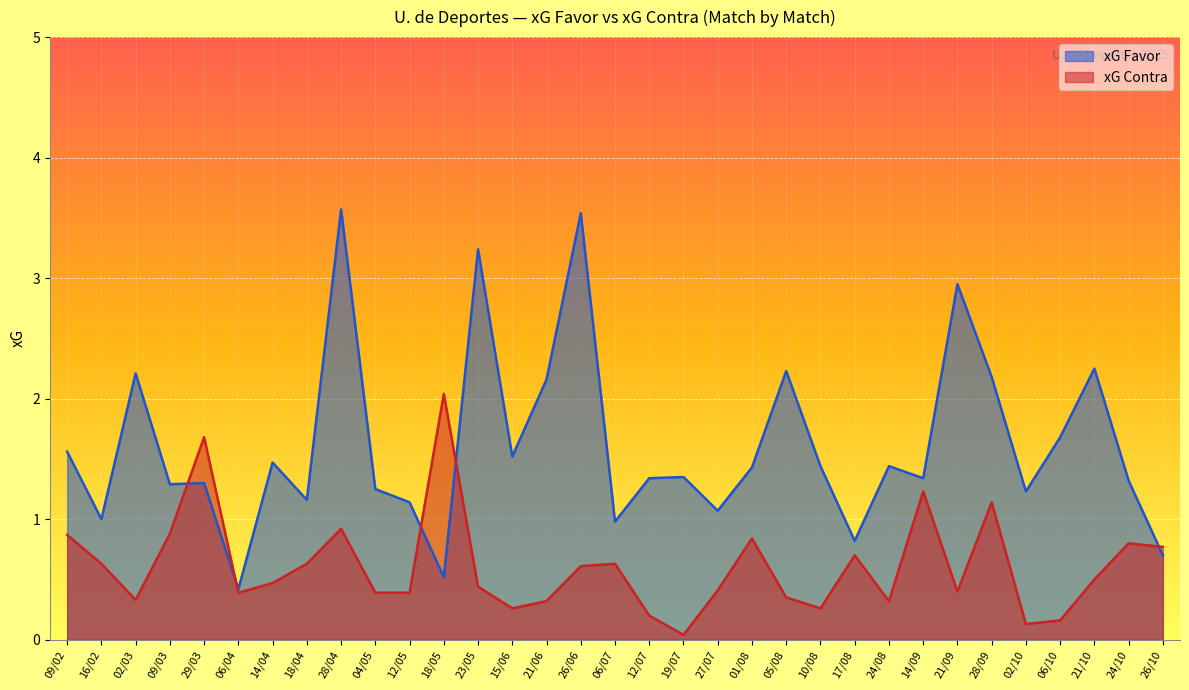

What is the difference between the maximum and minimum values in the xG Contra series?

2.0